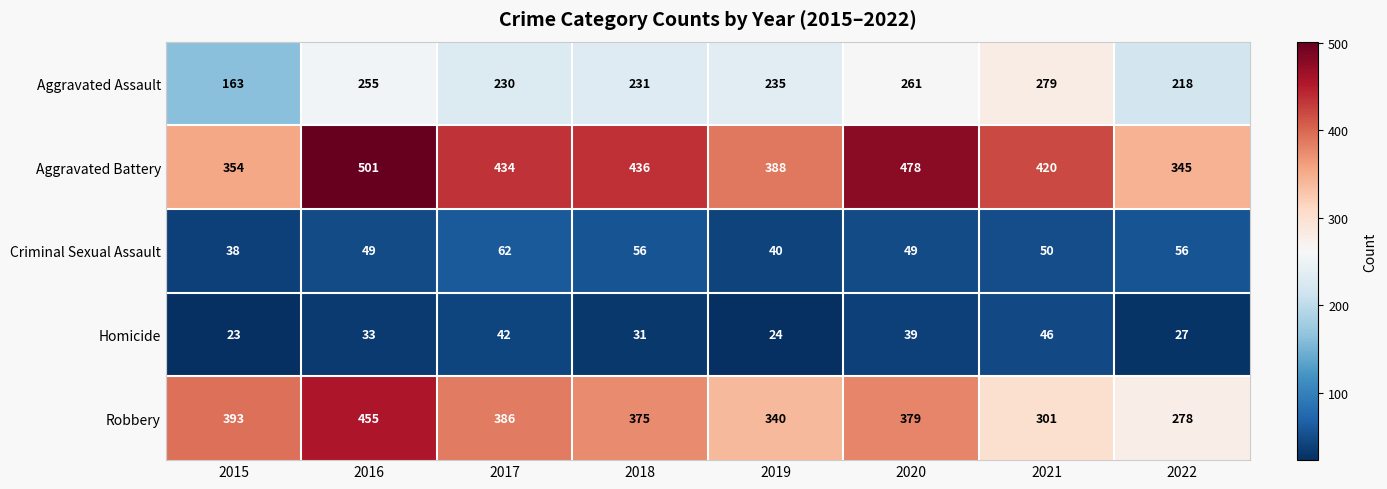

What is the smallest value displayed?

23